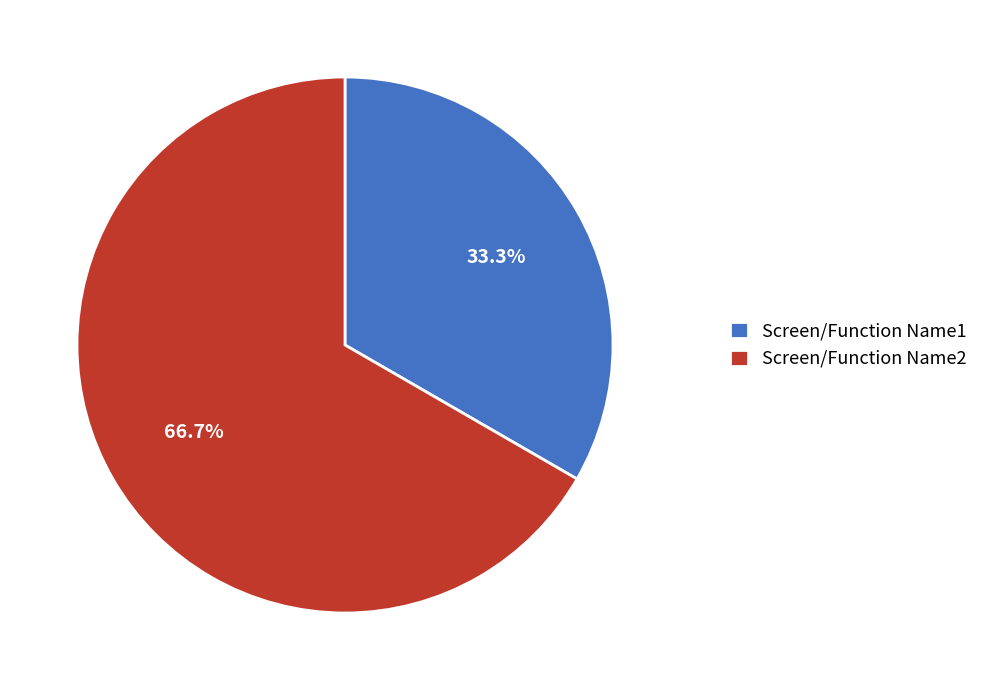

Is it true that Screen/Function Name1 is 33% of the pie?

True